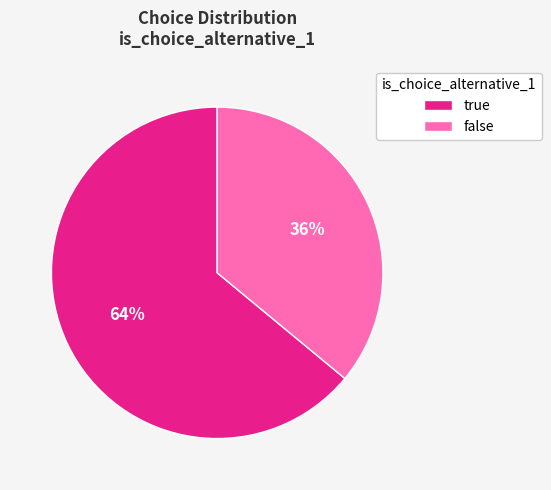

Rank the categories by value from highest to lowest.

true, false